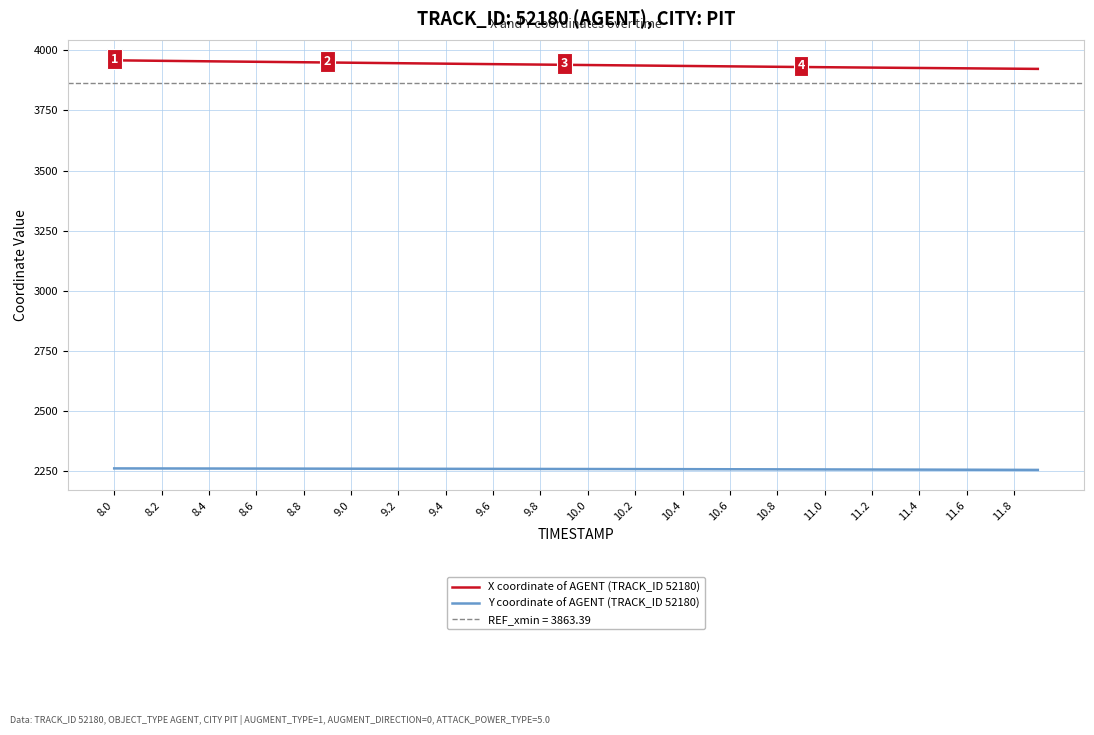

What is the difference between the maximum and second lowest values in the X coordinate of AGENT (TRACK_ID 52180) series?

34.9